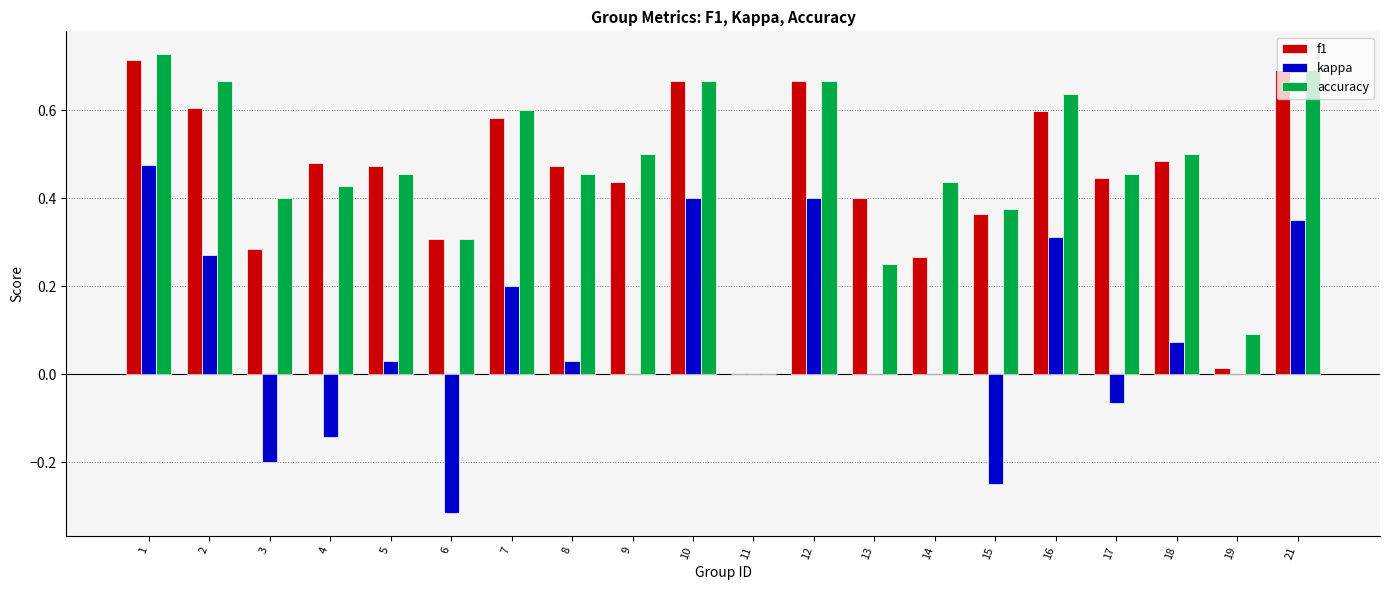

At which category is the sum across all series the highest?

1